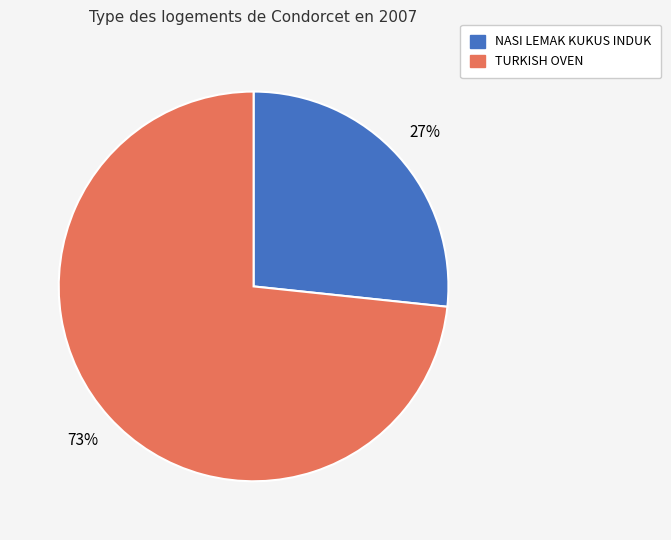

True or false: TURKISH OVEN accounts for 82% of the total.

False